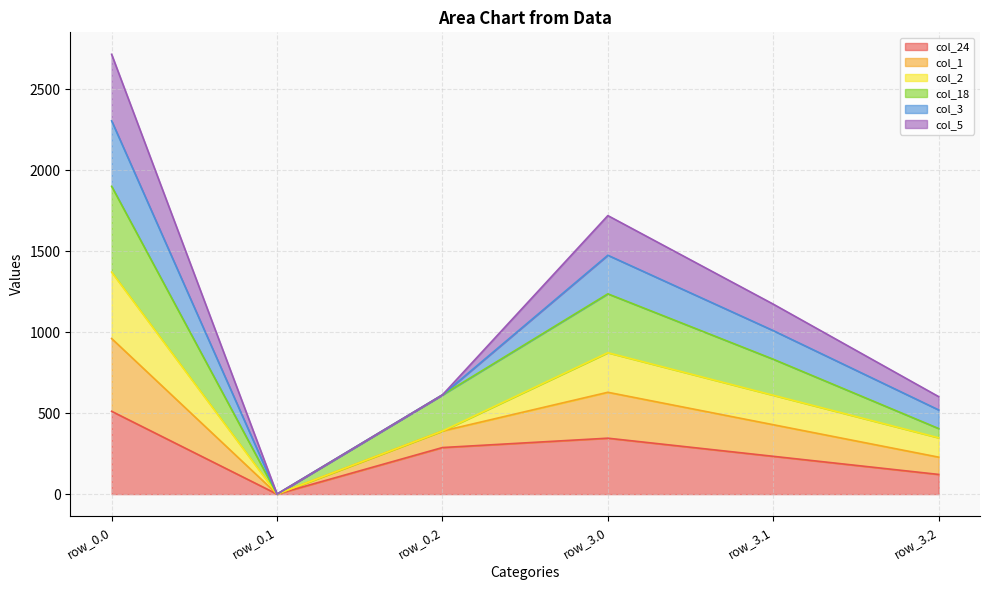

At which category is the sum across all series the highest?

row_0.0